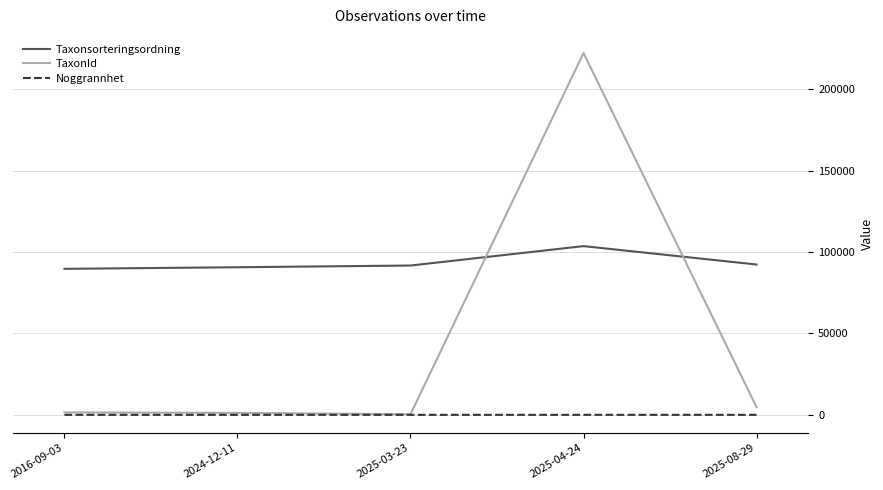

What position from the left is 2025-04-24?

4